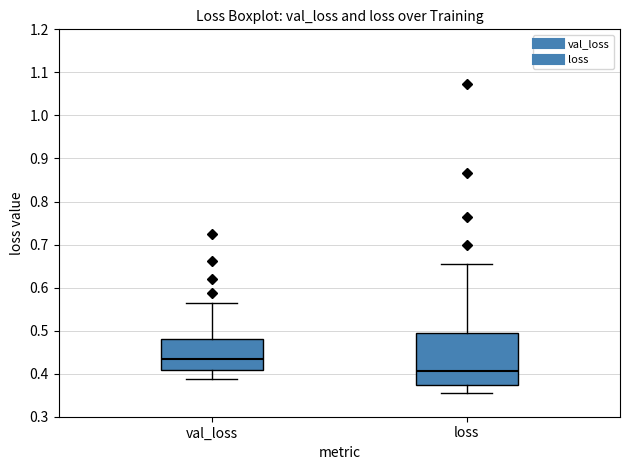

Which box's median line is the highest?

val_loss